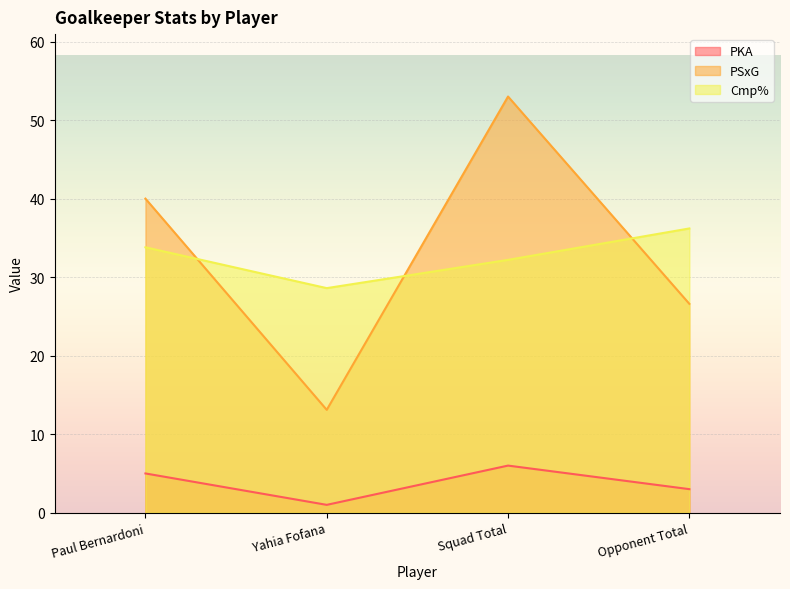

Which series changed the most between Yahia Fofana and Opponent Total?

PSxG